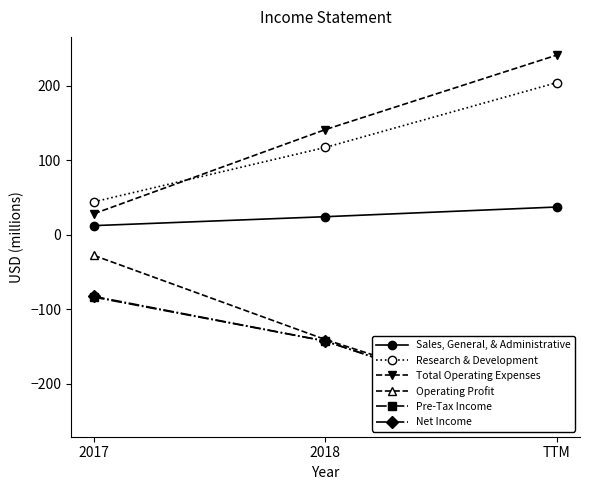

What is the label of the 3rd point from the right?

2017